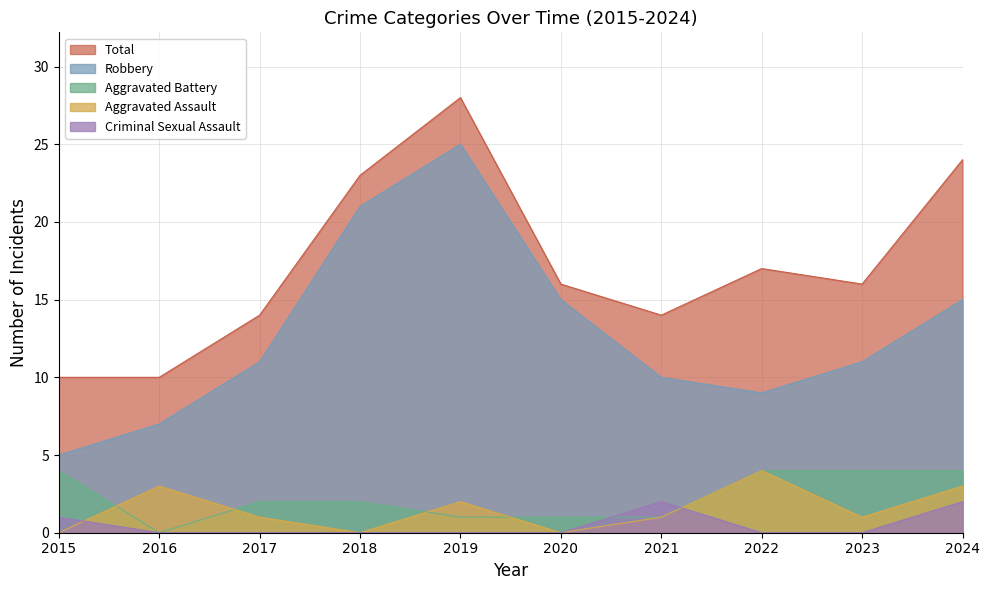

Reading left to right, what are all the values shown in this chart?

Total: 10	10	14	23	28	16	14	17	16	24
Robbery: 5	7	11	21	25	15	10	9	11	15
Aggravated Battery: 4	0	2	2	1	1	1	4	4	4
Aggravated Assault: 0	3	1	0	2	0	1	4	1	3
Criminal Sexual Assault: 1	0	0	0	0	0	2	0	0	2